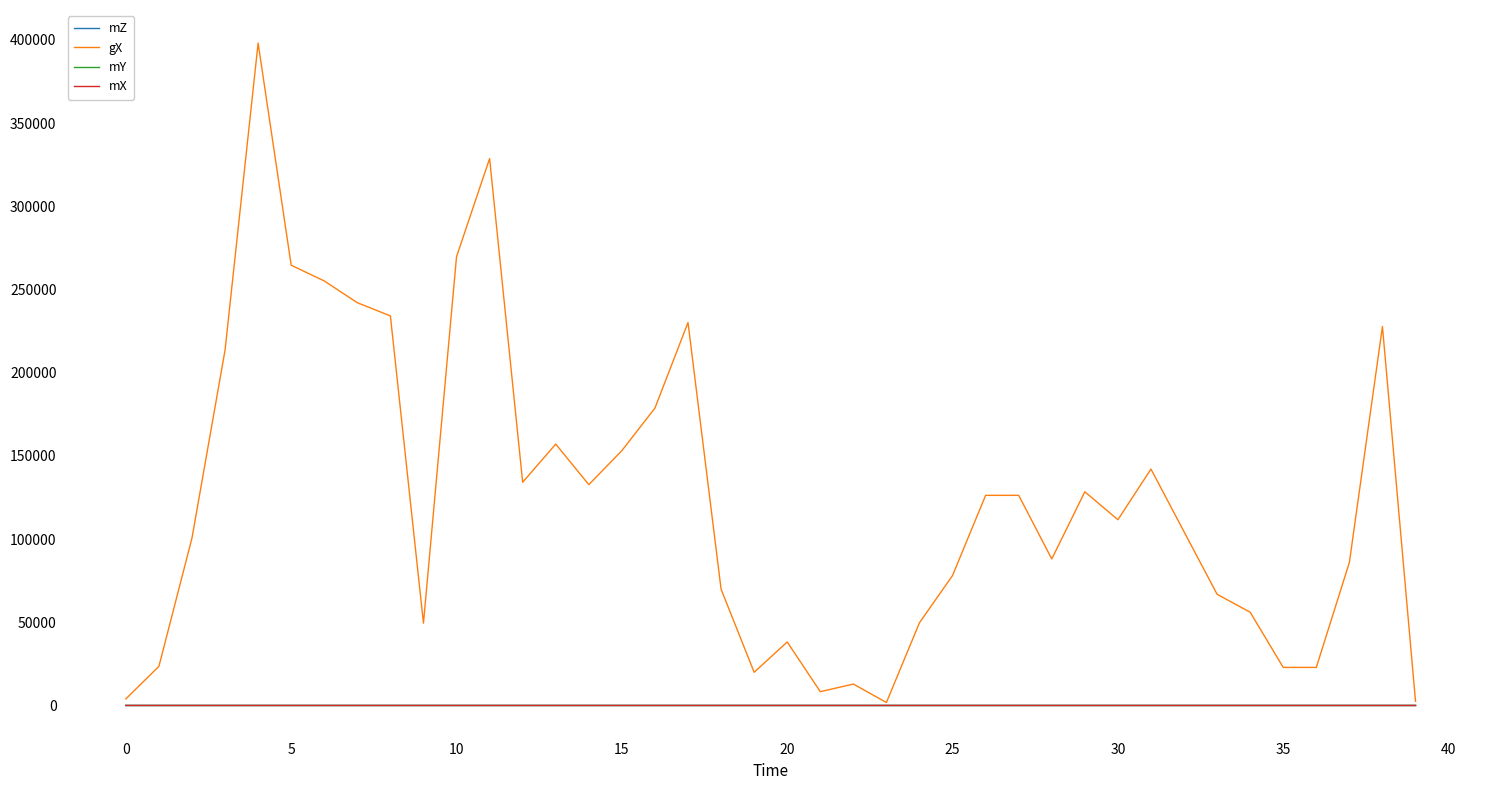

Which series has the widest spread of values?

gX